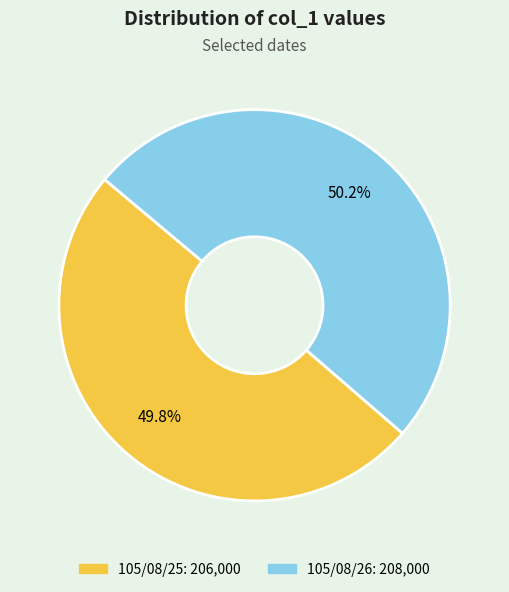

What percentage is the 105/08/25 slice, to the nearest percent?

50%